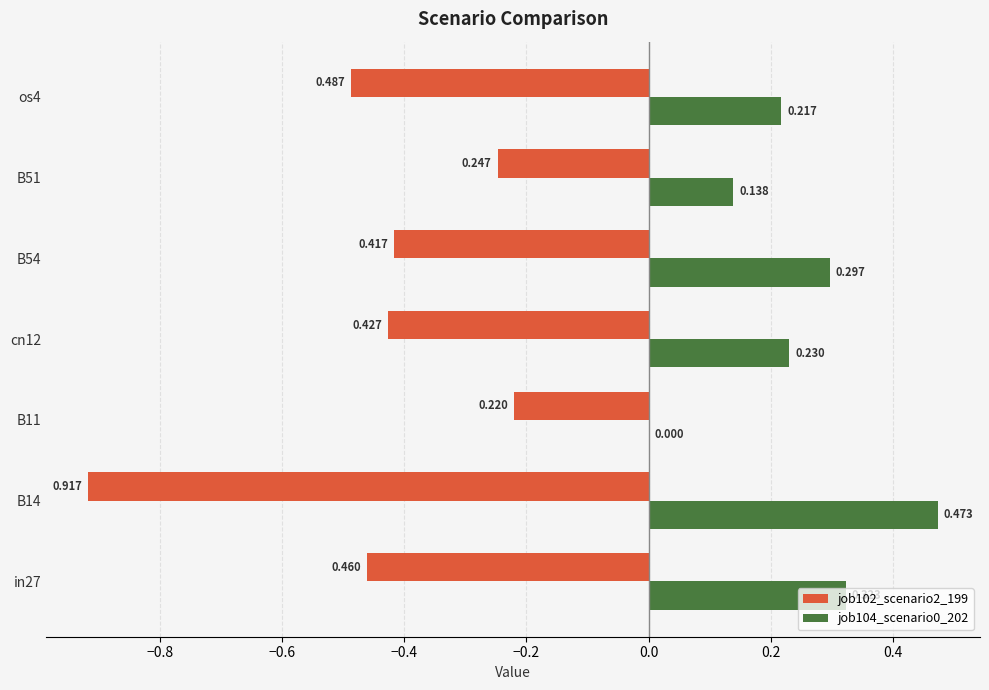

What are all the series names shown in the legend?

job102_scenario2_199, job104_scenario0_202